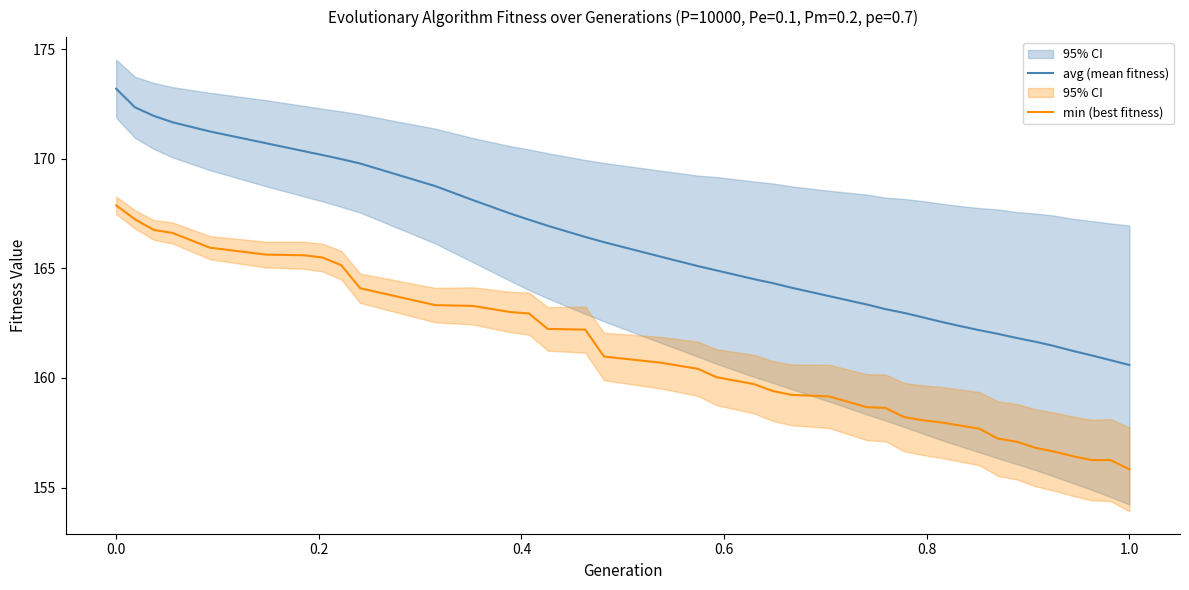

True or false: min (best fitness) has a value of 45.4 at 0.0.

False